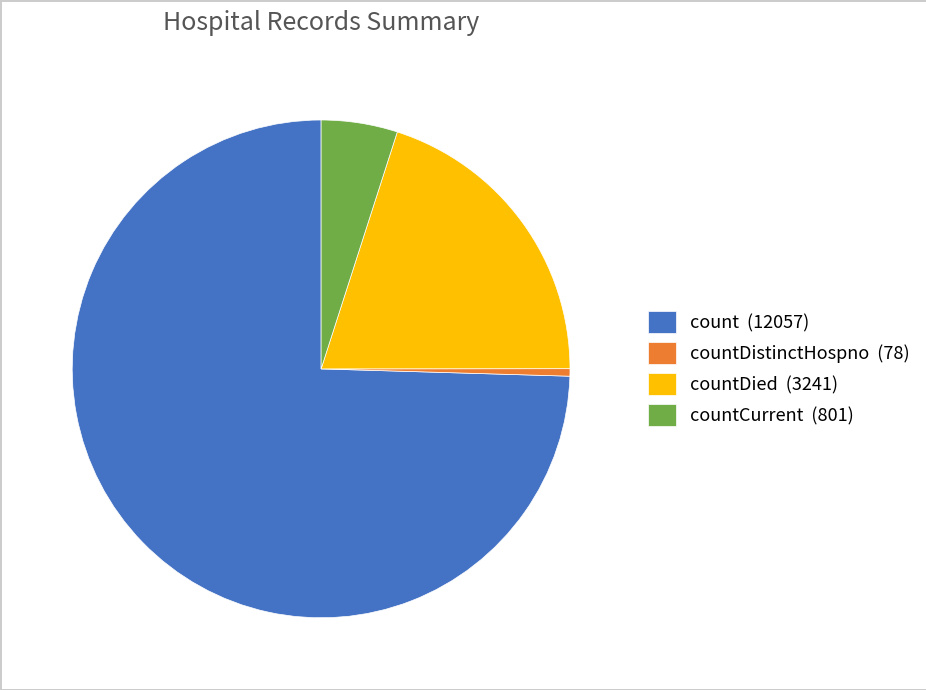

The countDistinctHospno (78) slice represents 11% of the pie. True or false?

False